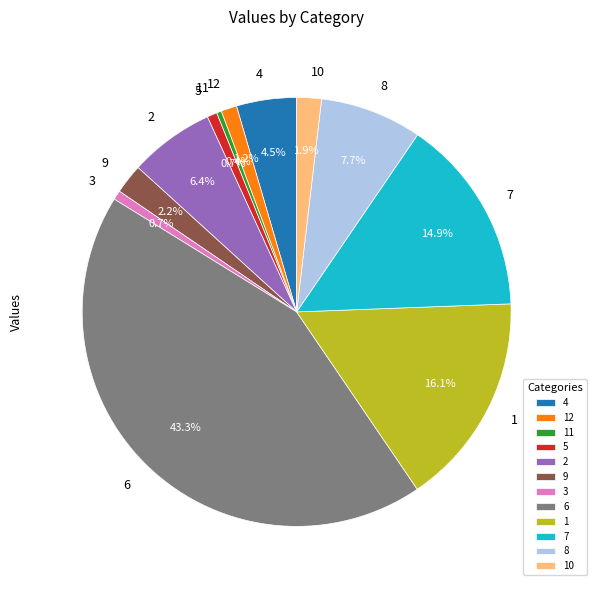

Is it true that 3 is 1% of the pie?

True